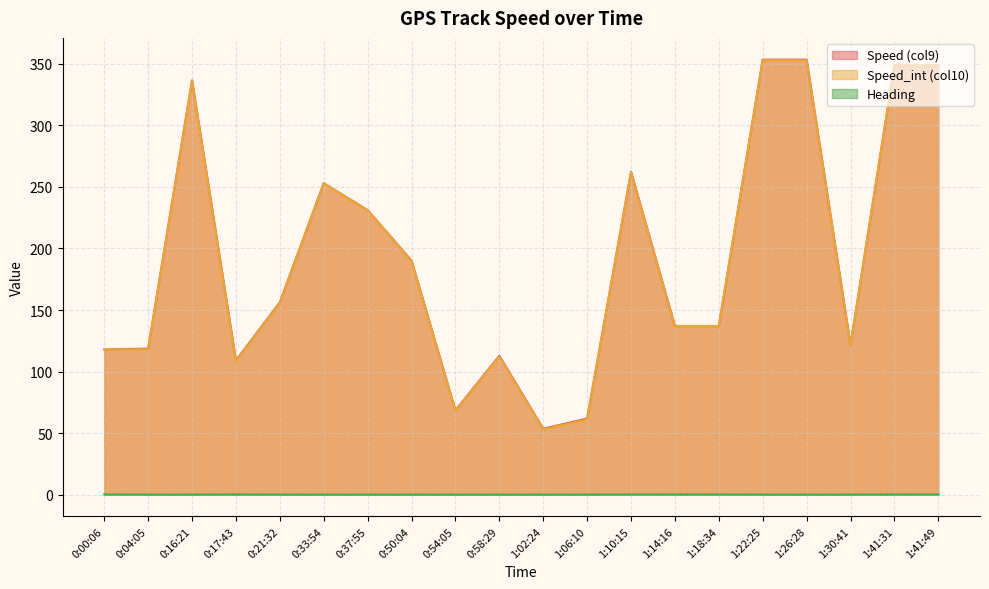

What is the label of the 15th point from the left?

1:18:34